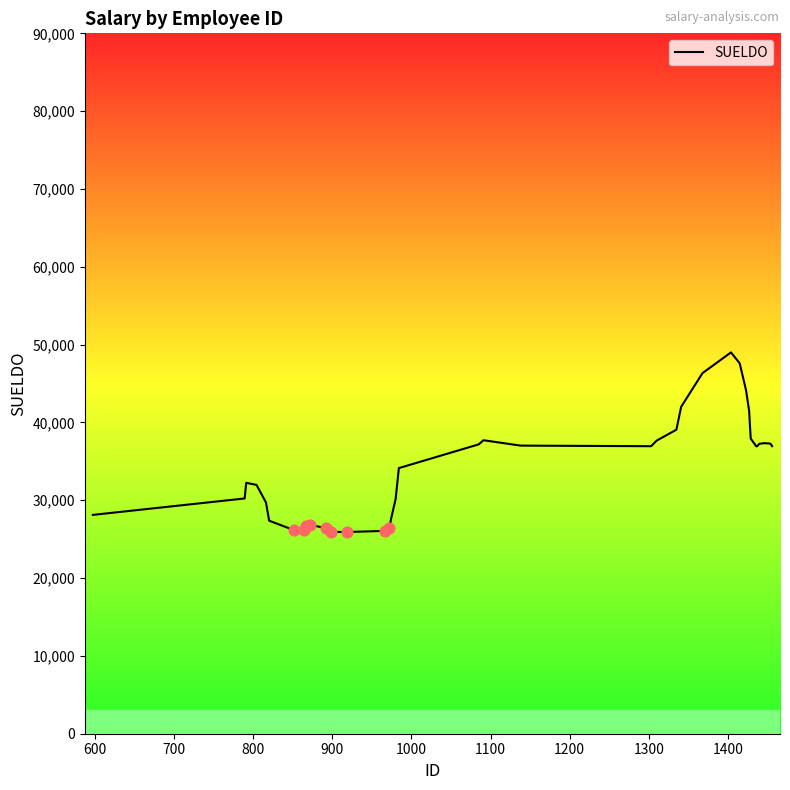

What is the highest value of the SUELDO series?

48998.0